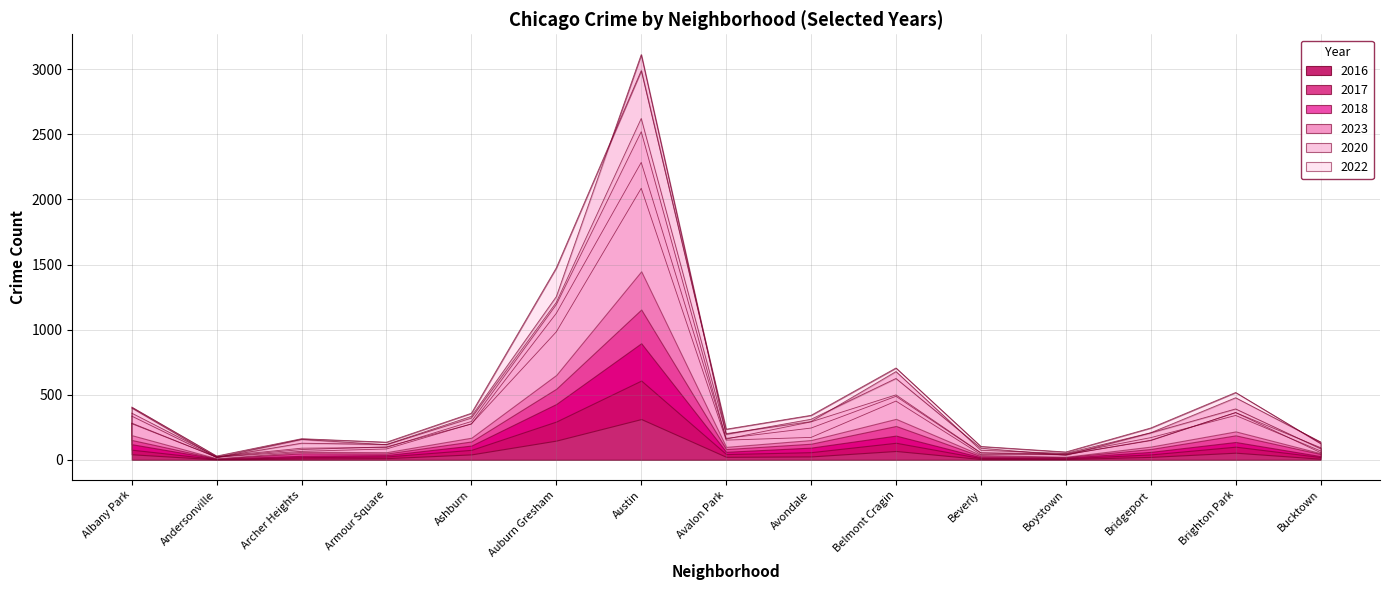

What position from the right is Brighton Park?

2